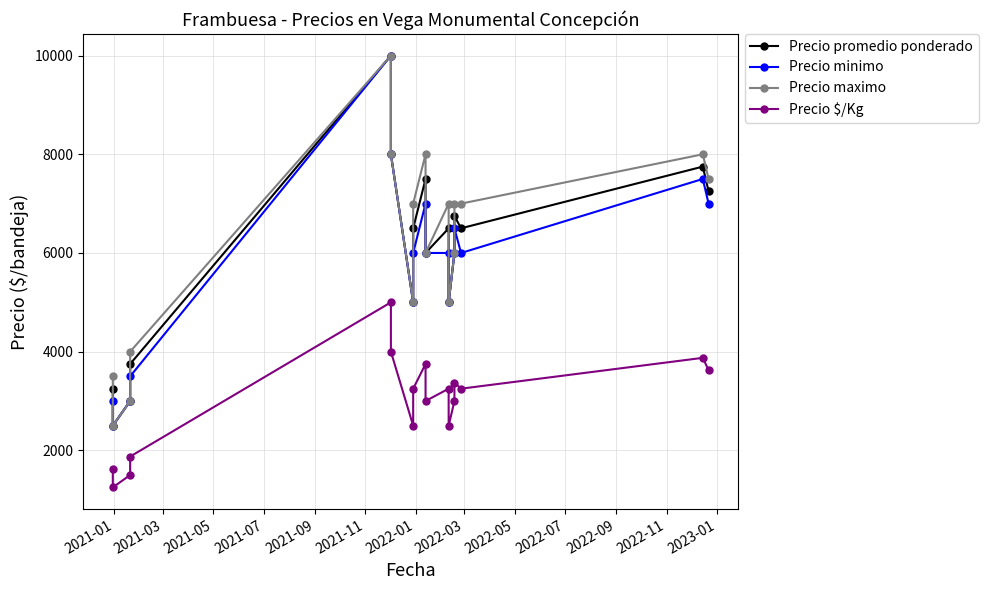

Which has a higher value, 2021-09 or 2022-03?

2021-09